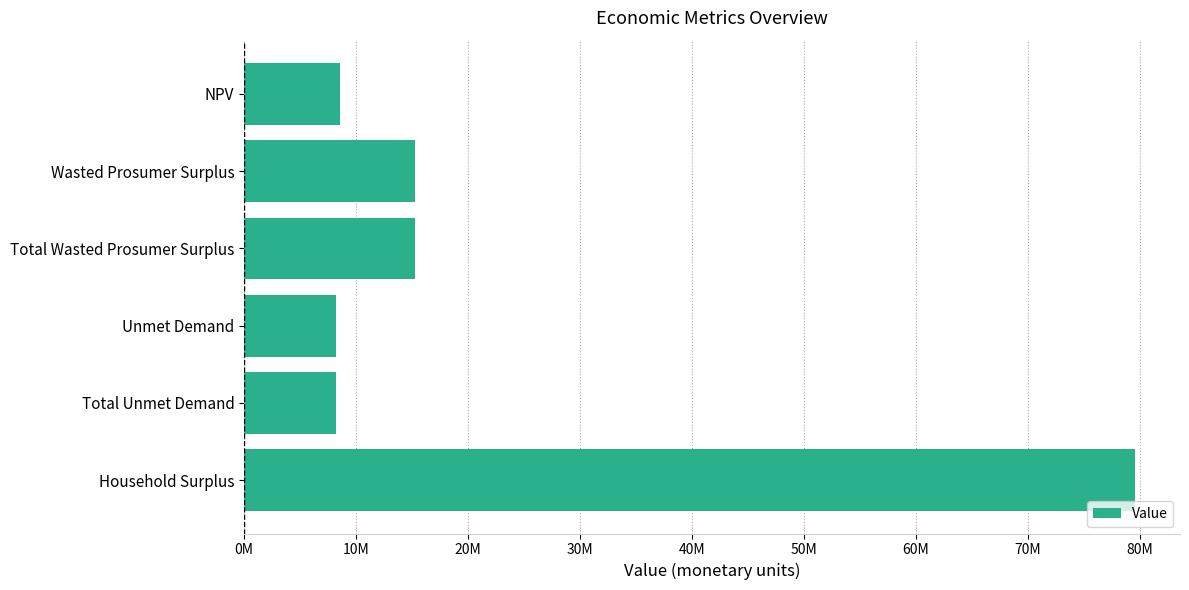

At which category does the chart reach its peak across all series?

Household Surplus